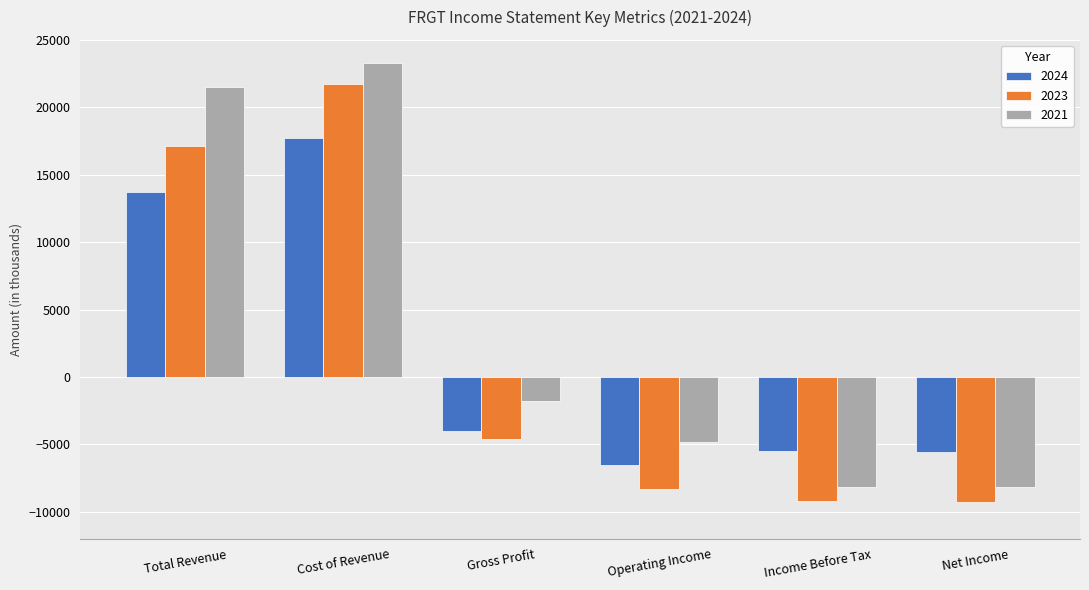

Rank the series by their maximum value, from highest to lowest.

2021, 2023, 2024